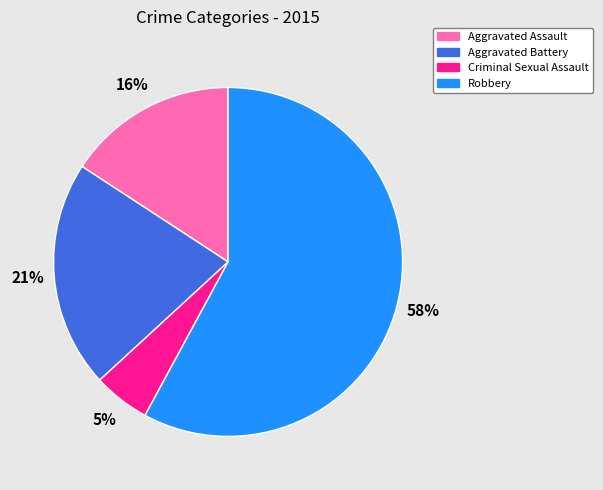

To the nearest percent, what is the difference between the Aggravated Assault and Criminal Sexual Assault slice percentages?

11%